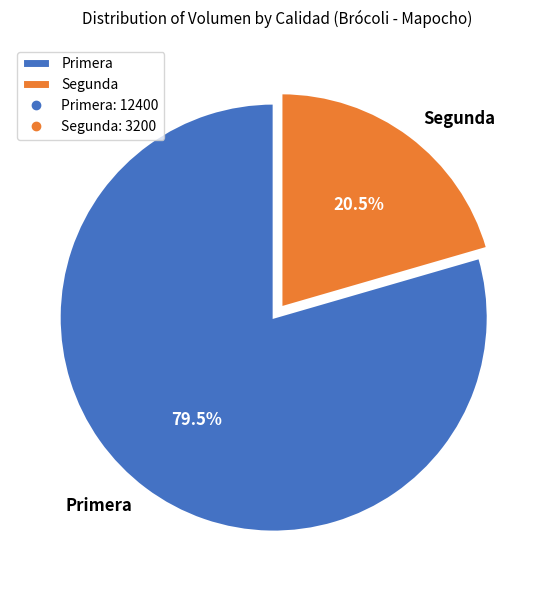

Count the number of slices in the pie.

2